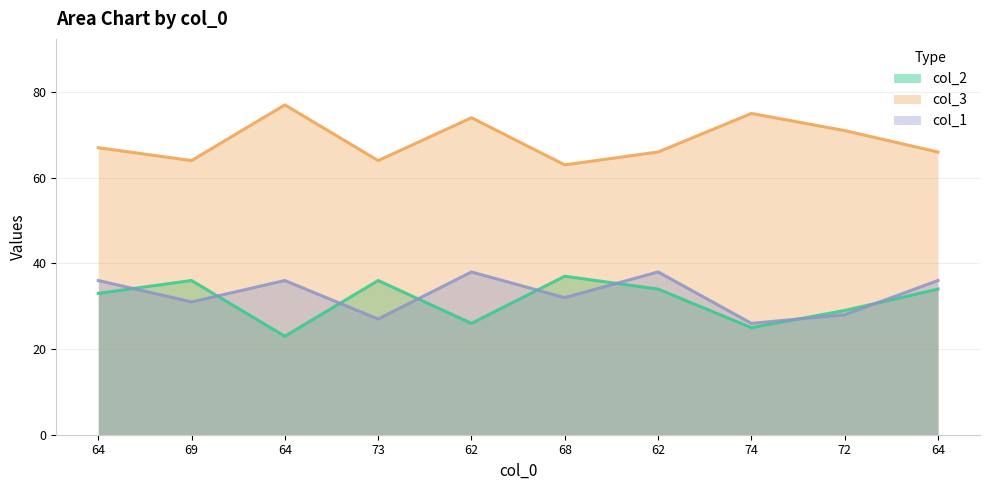

True or false: col_2 and col_1 intersect in this chart.

True